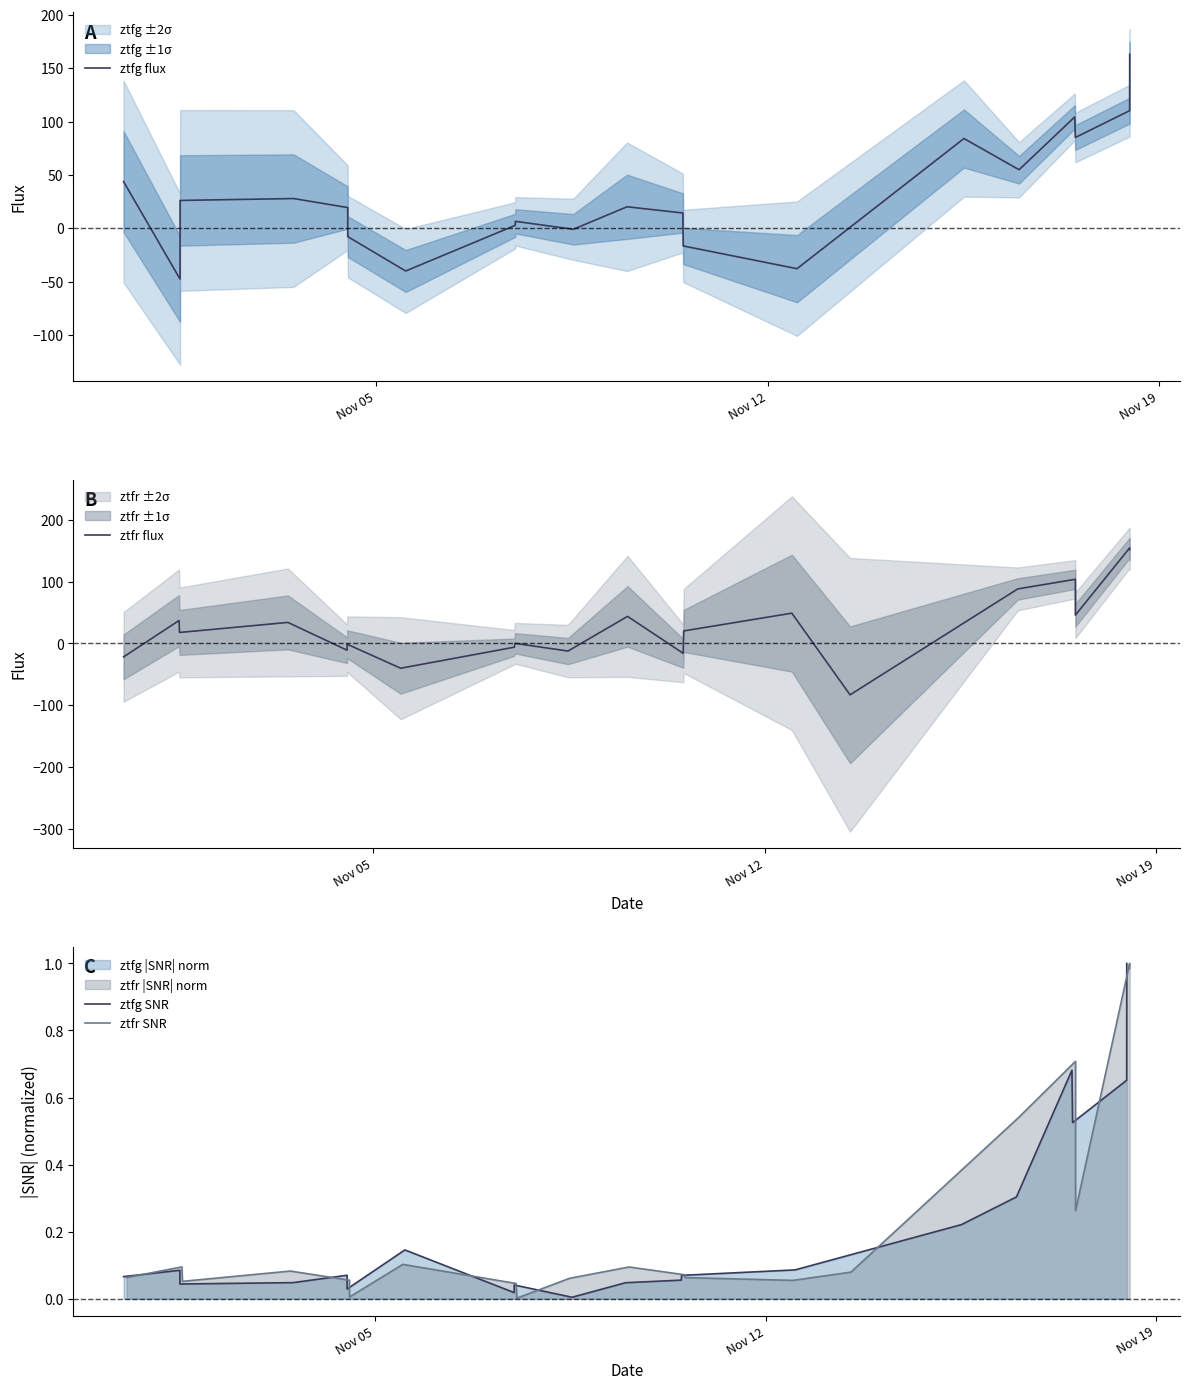

Which series has the largest total across all categories?

ztfg flux